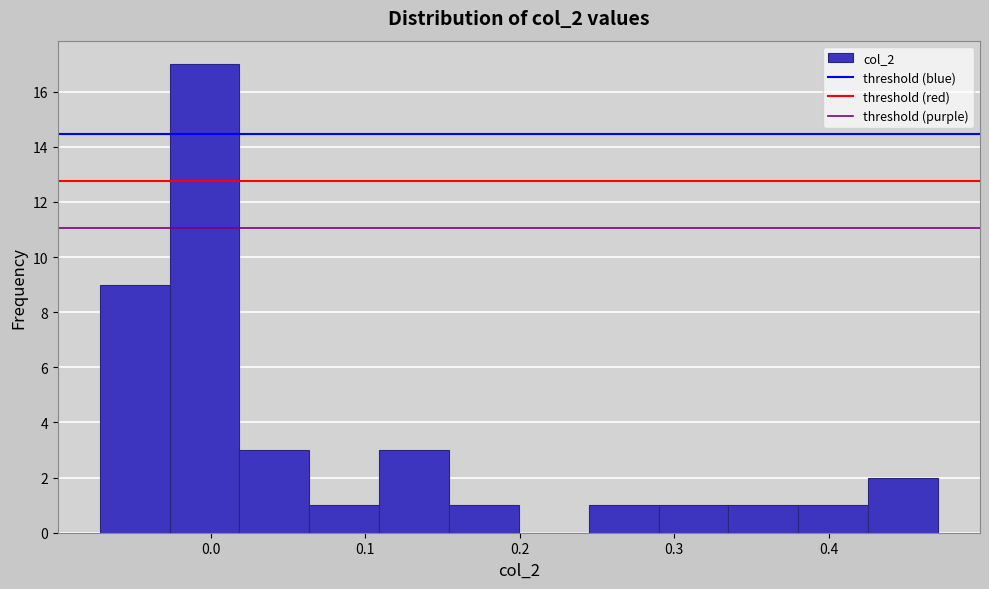

Which range on the x-axis has the tallest bar?

-0.03 to 0.02